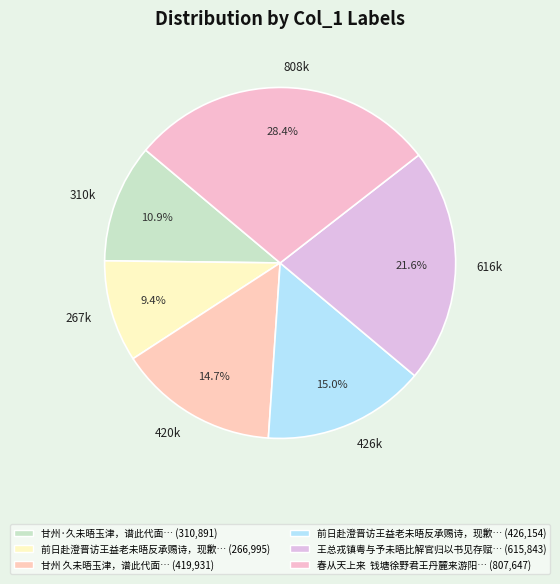

Approximately how many times larger is the value at 310k compared to 808k?

0.4